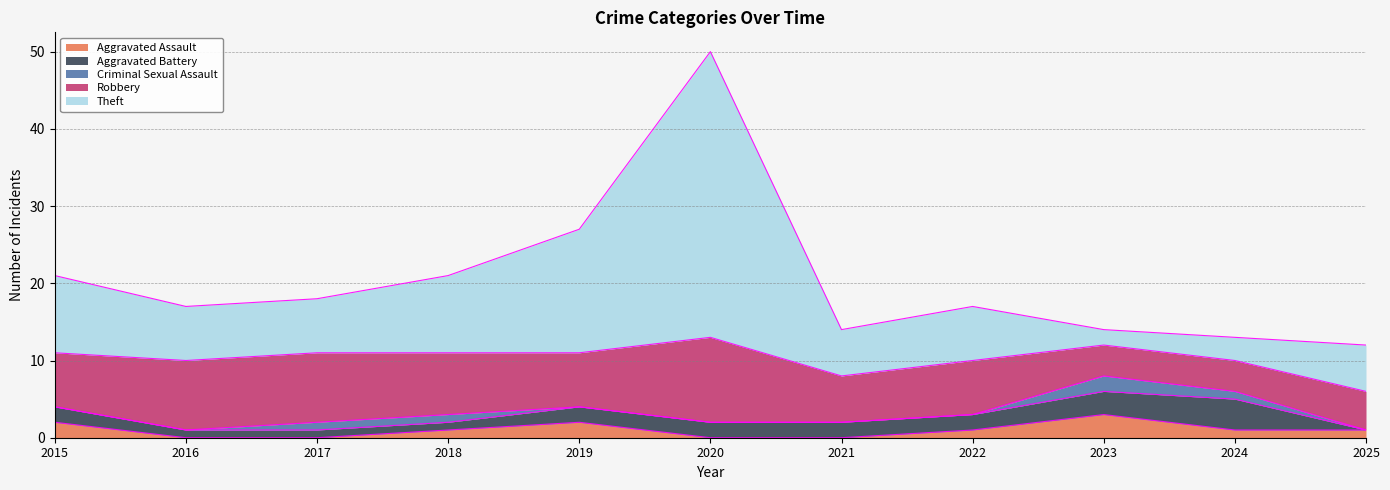

The Aggravated Battery series shows 3 at 2021. True or false?

False